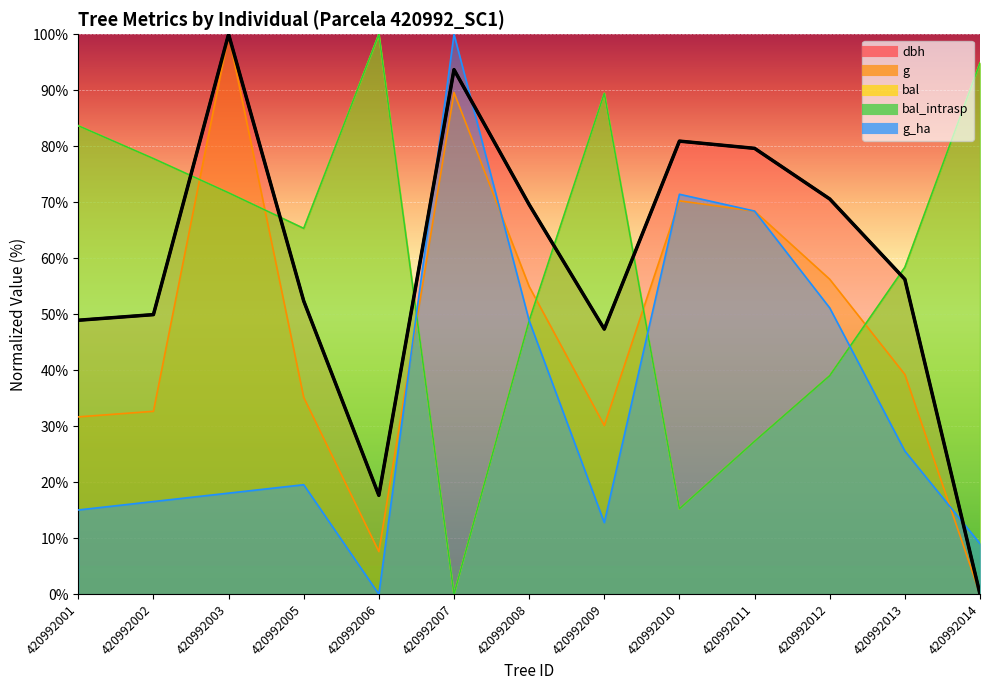

Where does the bal_intrasp series first go above 65?

420992001